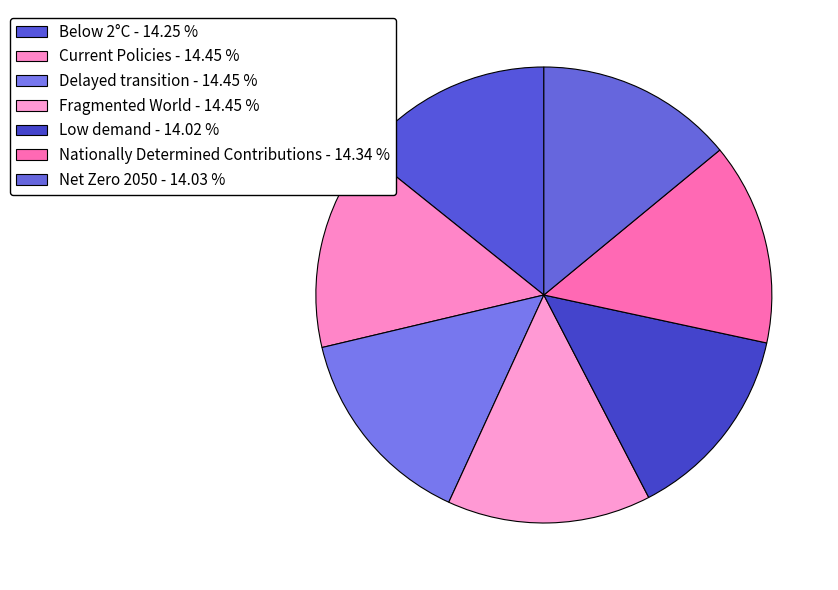

Rank the categories by value from lowest to highest.

Low demand, Net Zero 2050, Below 2°C, Nationally Determined Contributions, Current Policies, Delayed transition, Fragmented World